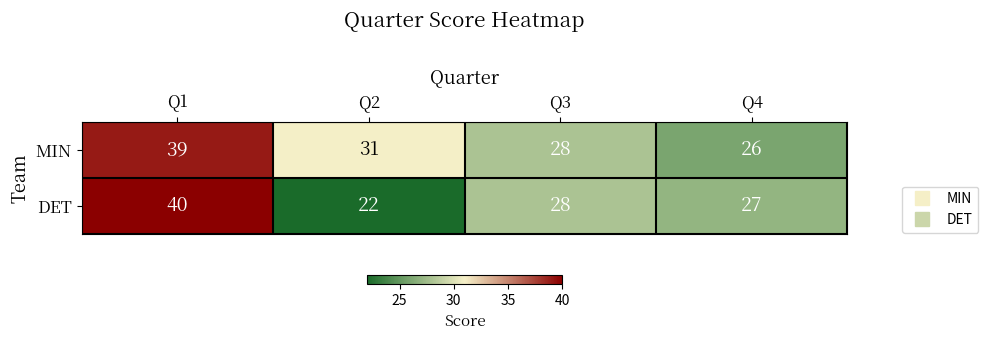

True or false: MIN has a value of 46 at Q4.

False